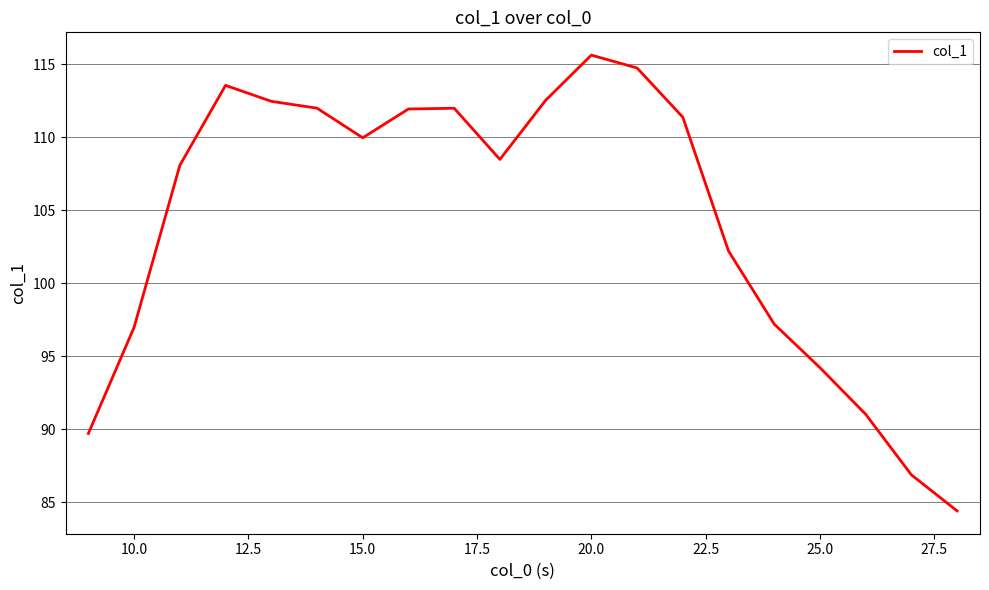

Does the chart have visible grid lines?

Yes